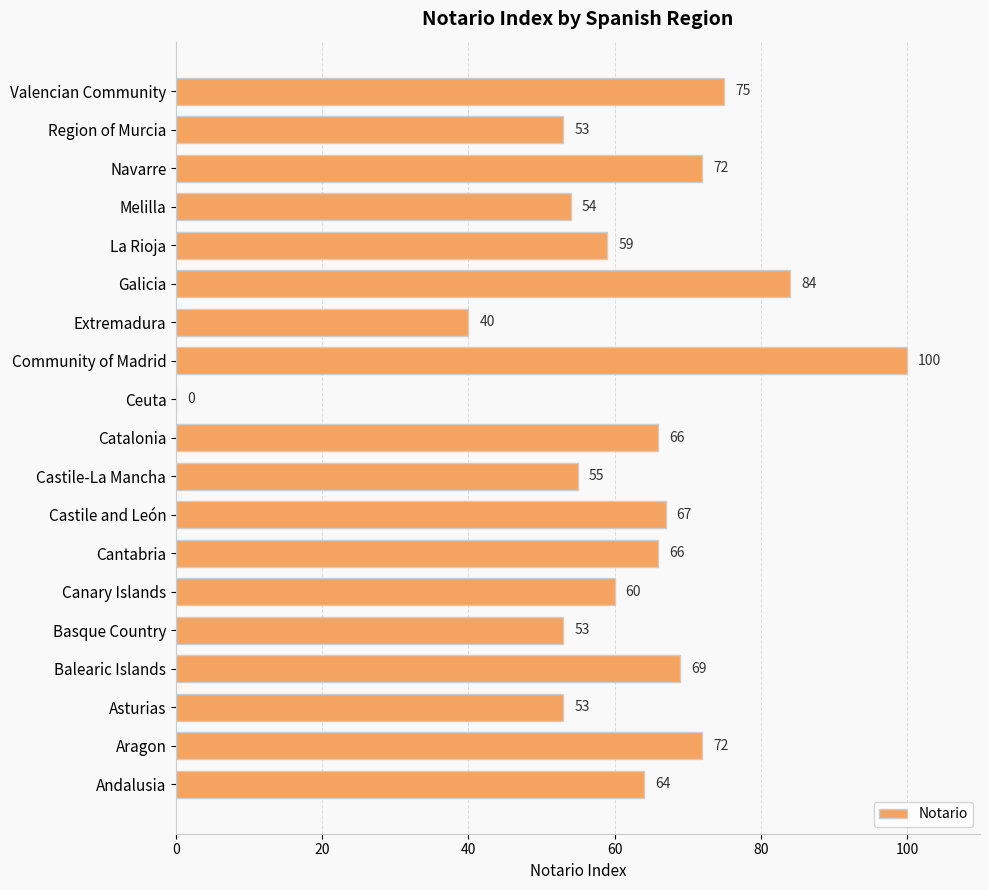

What is the maximum value shown in the chart?

100